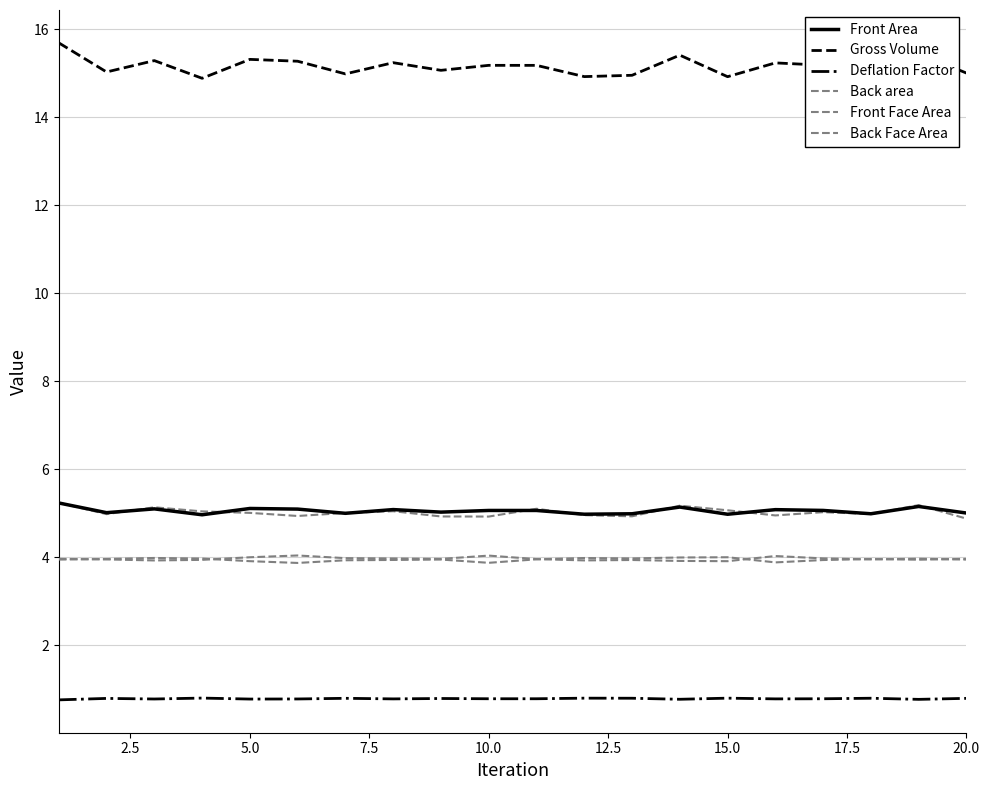

How many lines are shown in the chart?

6